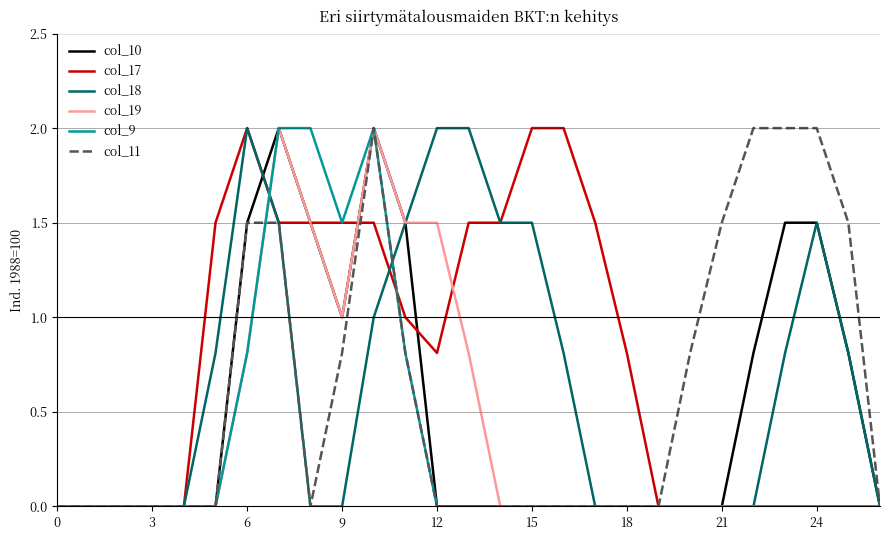

What is the difference between the second highest and minimum values in the col_18 series?

2.0